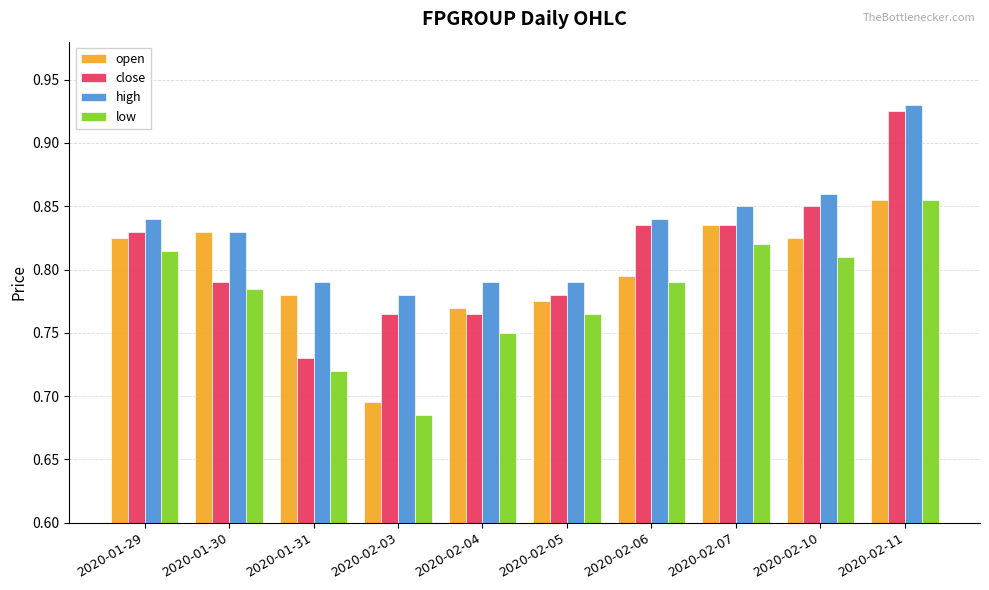

At which category is the sum across all series the highest?

2020-02-11